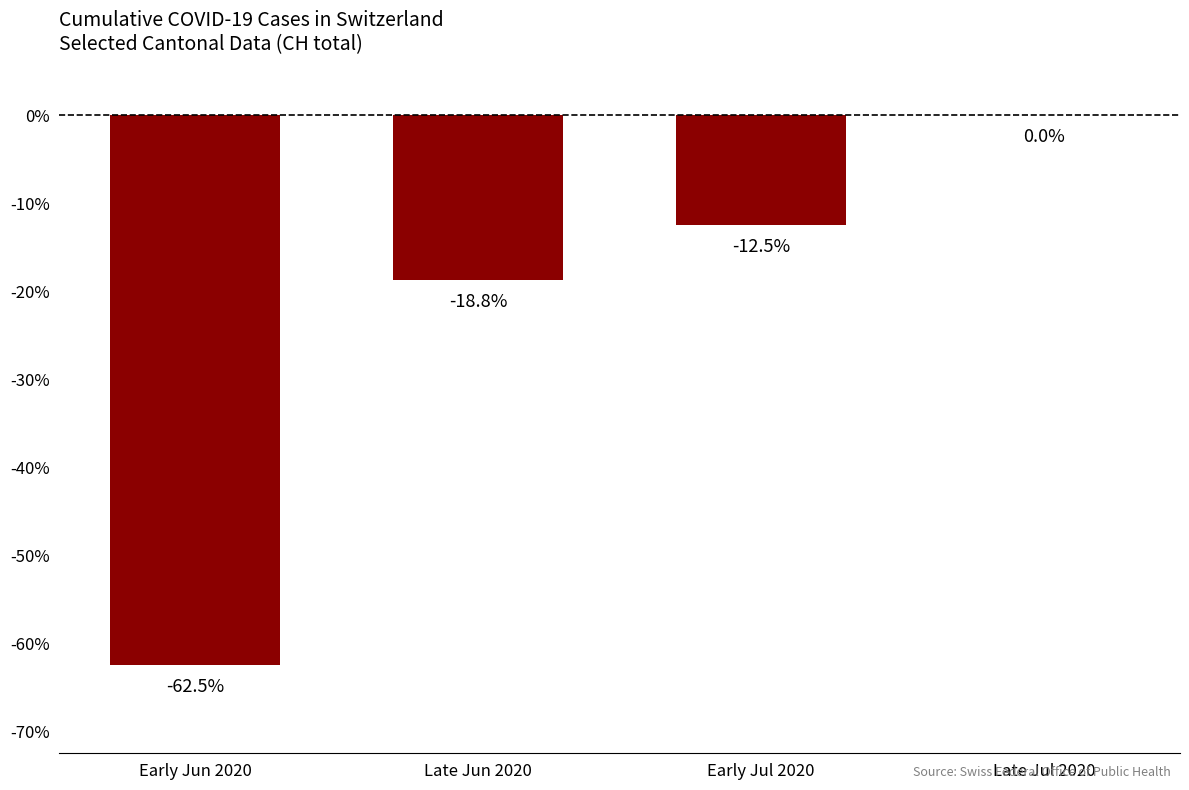

What is the sum of the values at Early Jul 2020 and Early Jun 2020?

-75.0